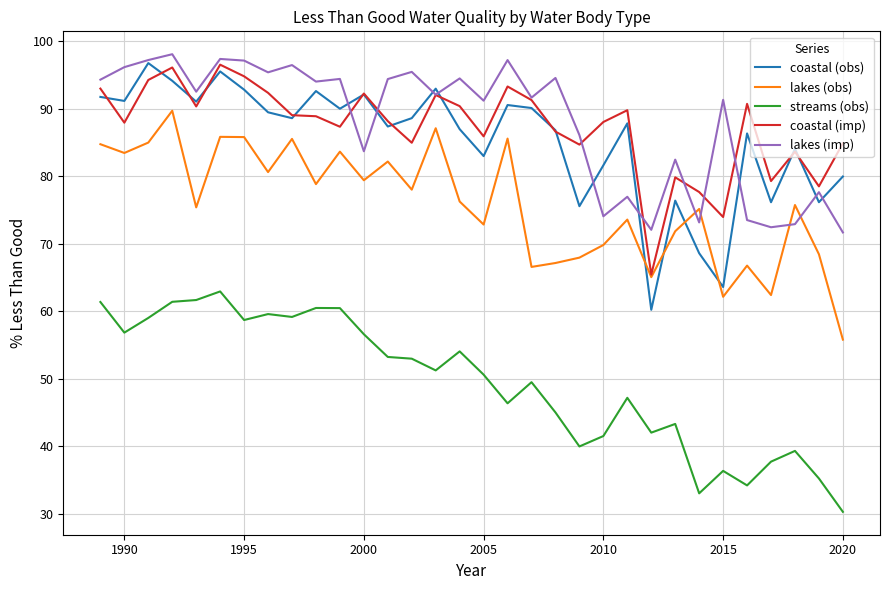

True or false: coastal (imp) and streams (obs) cross at least once.

False